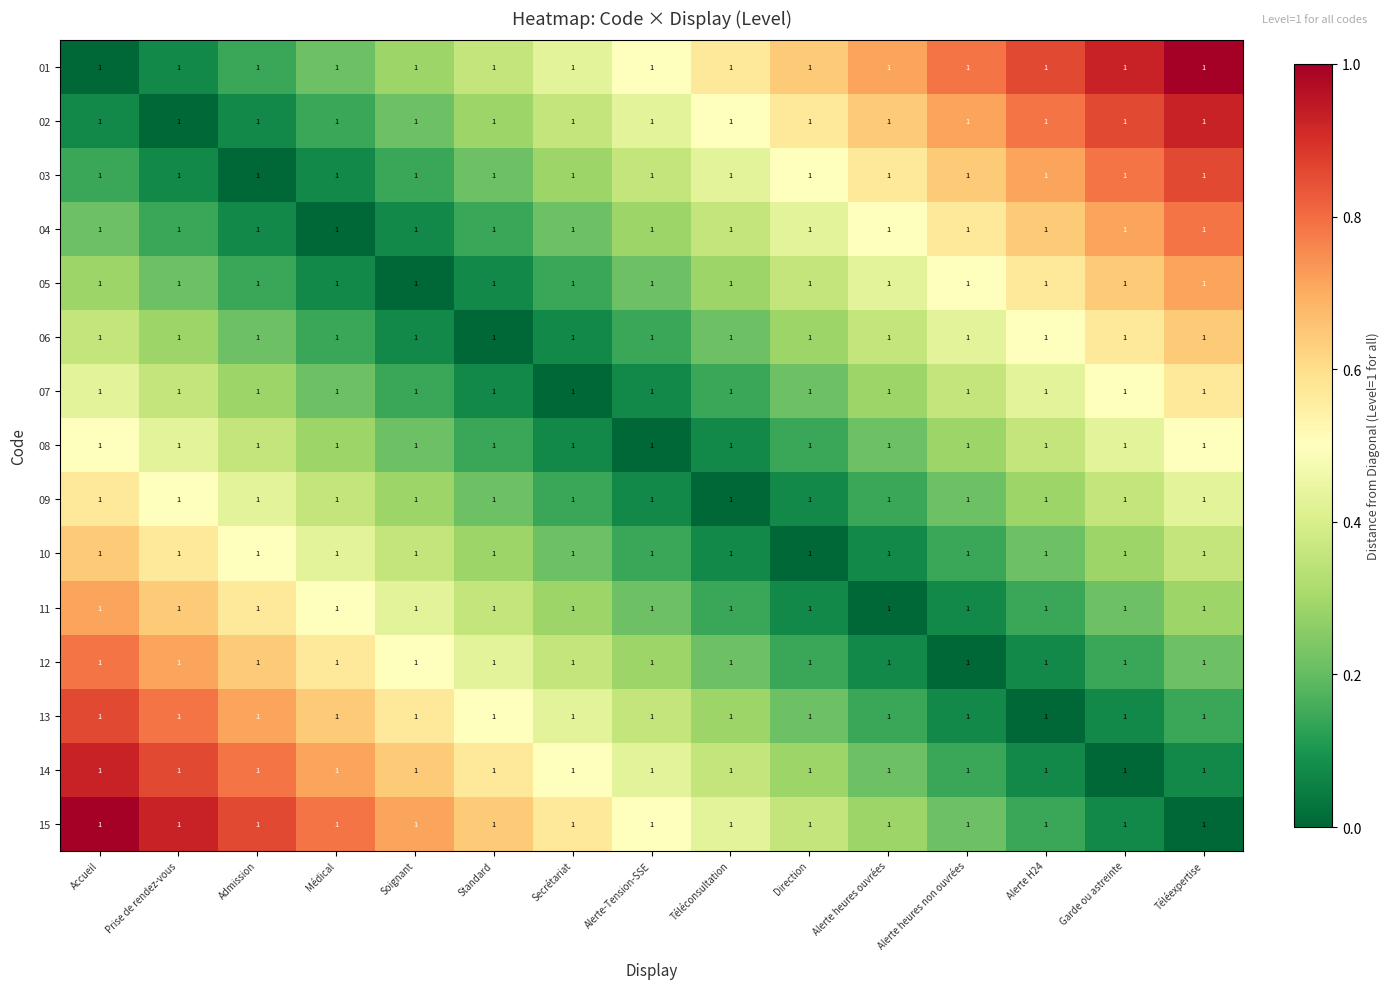

Read the 07 value at Alerte heures non ouvrées.

0.4